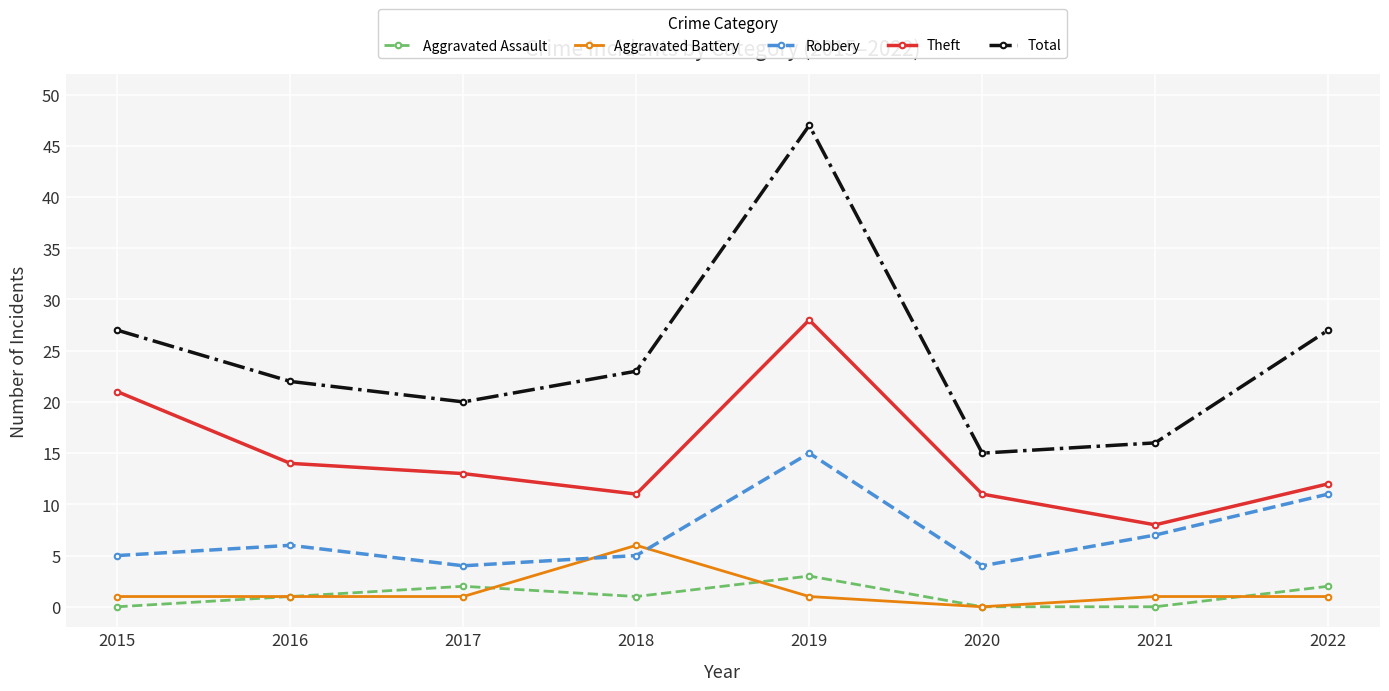

How many data points does each series have?

8